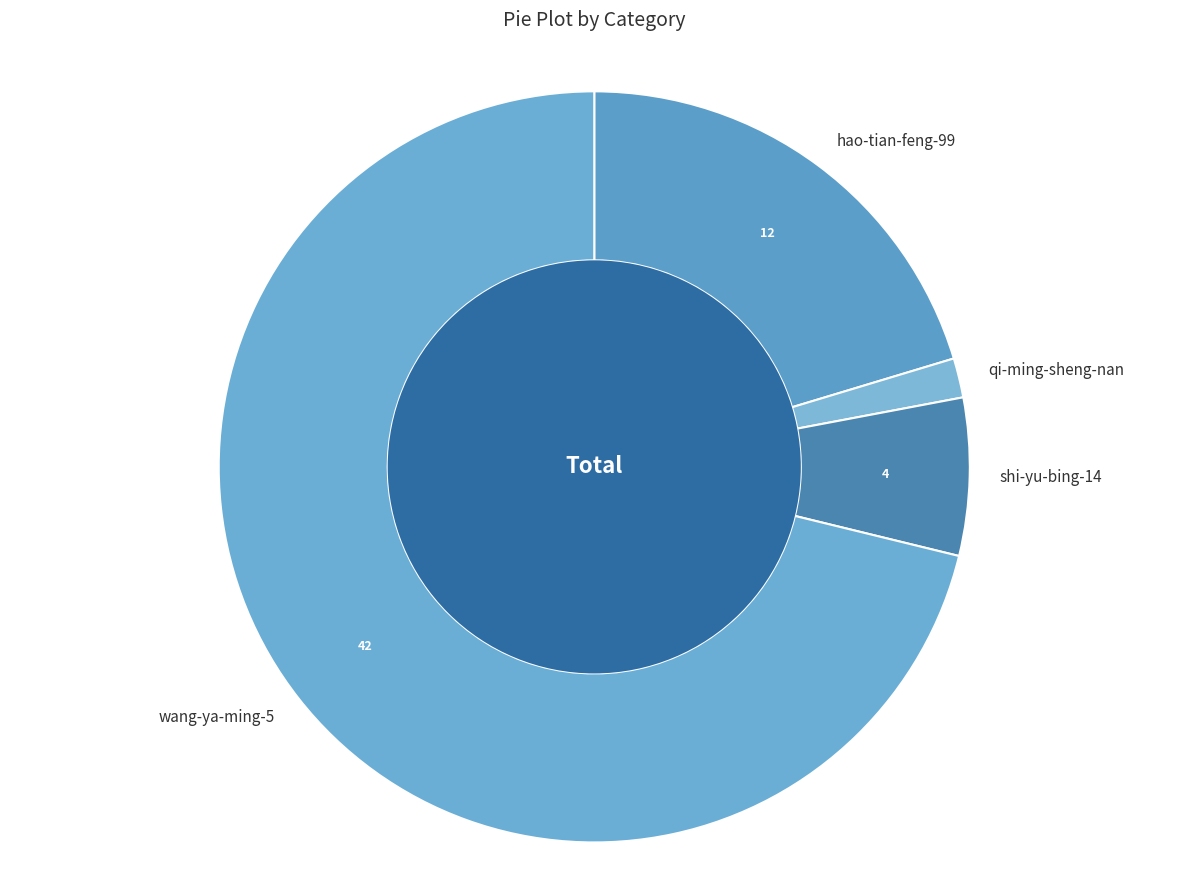

Is there any slice that represents more than half of the pie?

Yes